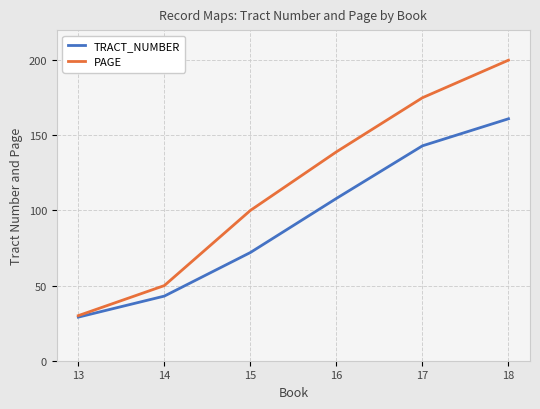

True or false: PAGE has more than 2 points higher than both neighbors.

False